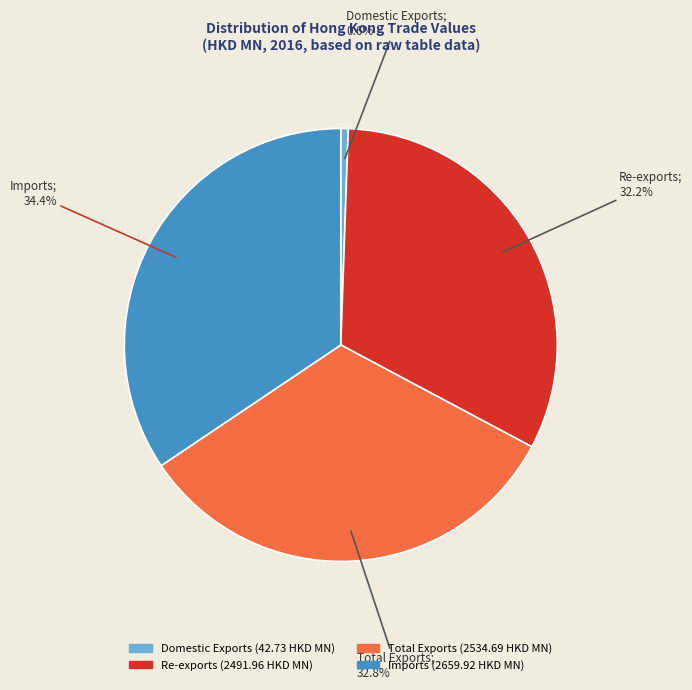

What is the smallest slice in the pie chart?

Domestic Exports